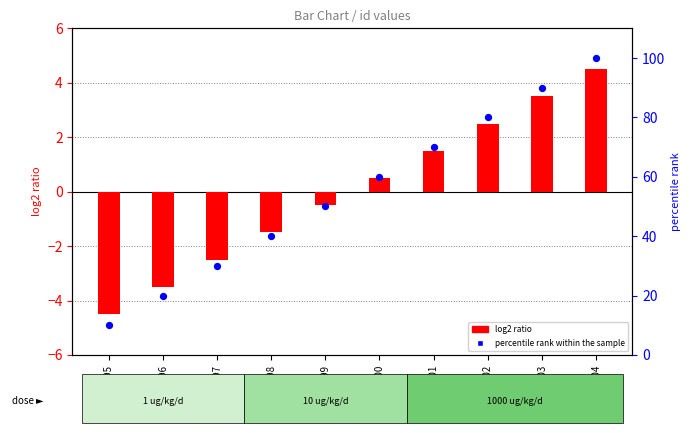

Which series reaches the minimum Y coordinate?

log2 ratio